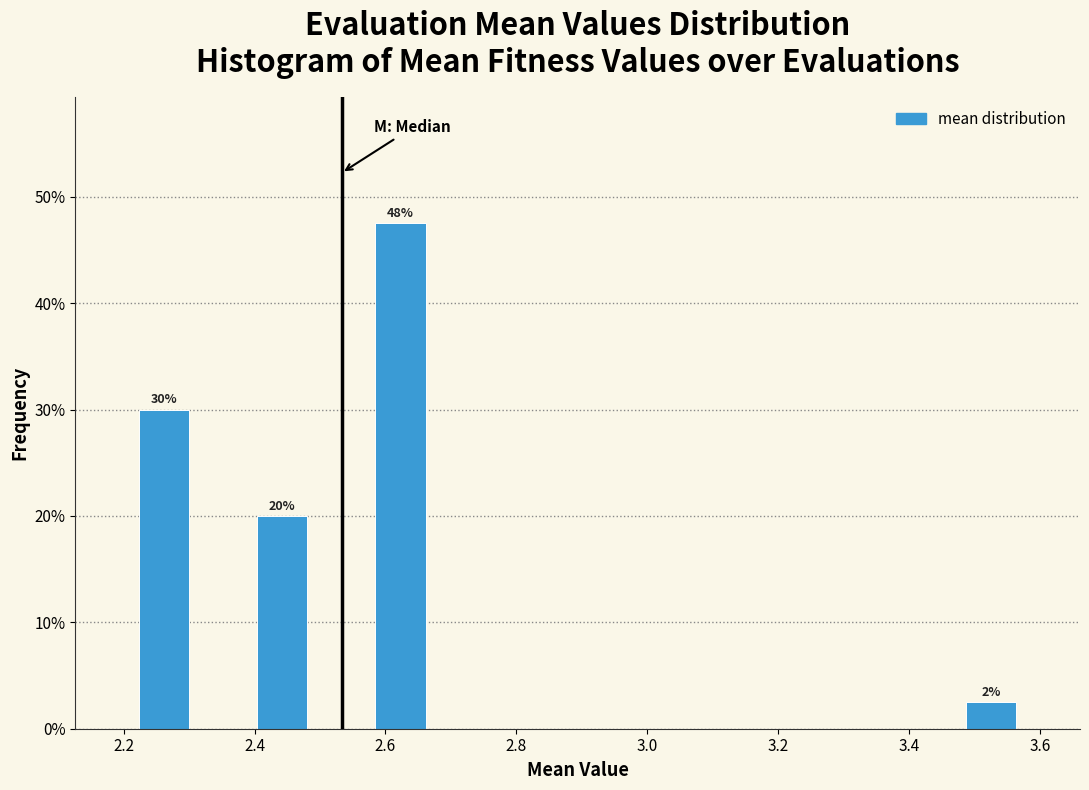

Over which range of the x-axis is the bar tallest?

2.58 to 2.66